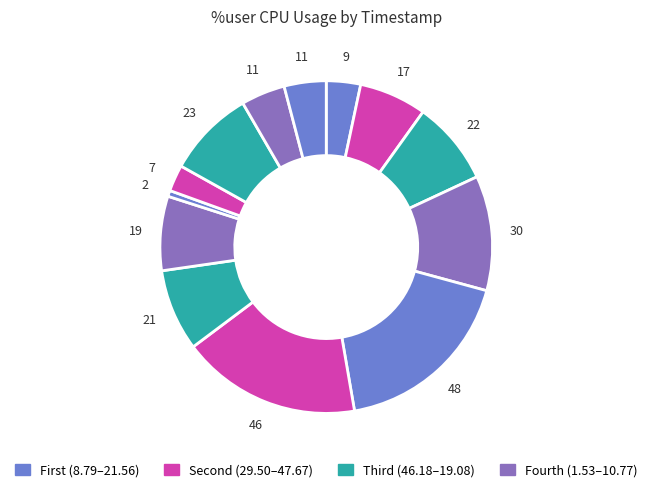

To the nearest percent, what is the average slice percentage?

8%